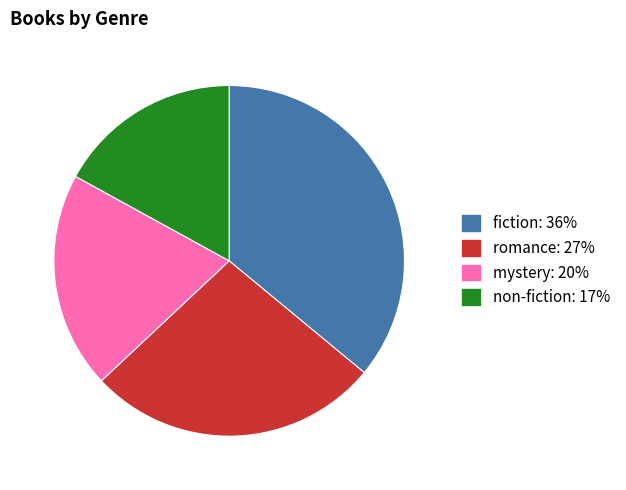

What is the ratio of the value at non-fiction to the value at fiction?

0.5